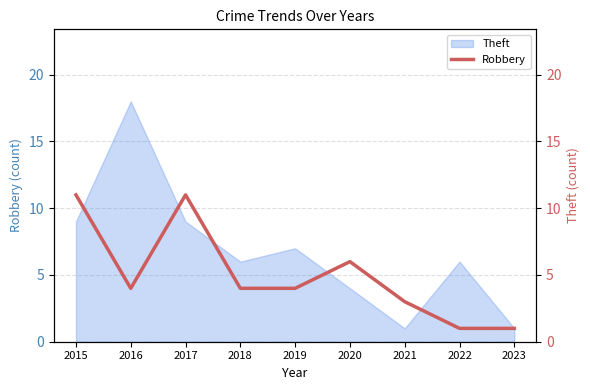

Which category has the highest value in the Theft series?

2016